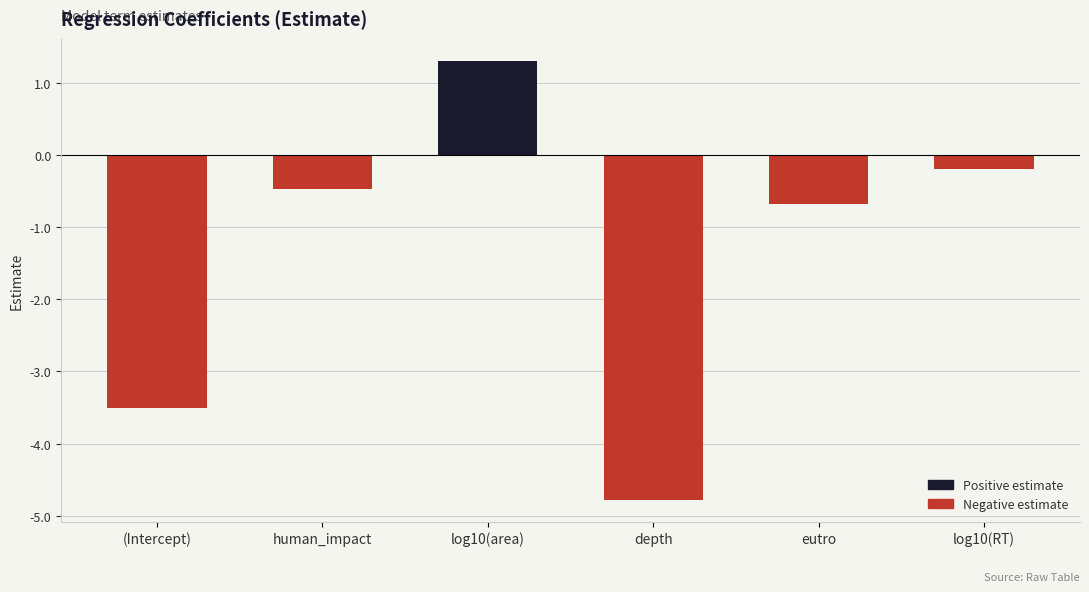

True or false: the data shows -1.5 at (Intercept).

False